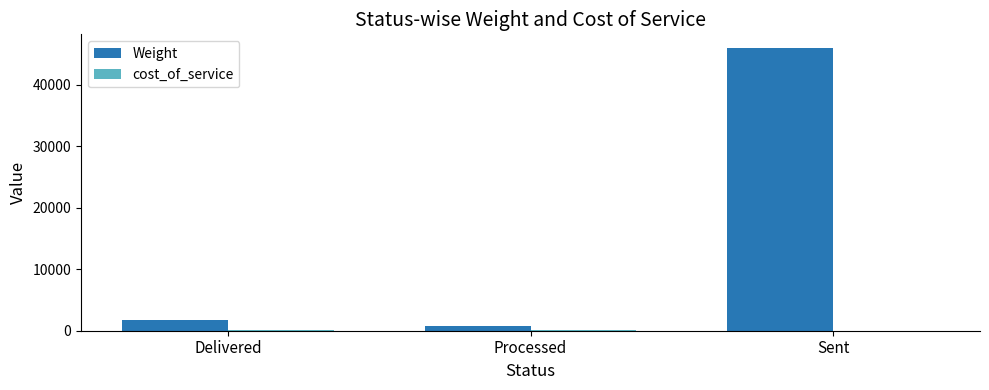

Are the bars grouped side by side (vs. stacked)?

Yes